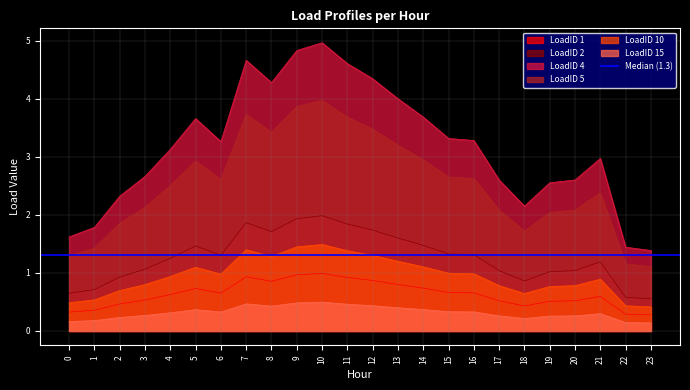

Reading left to right, list all the values displayed in this chart.

LoadID 1: 0.3	0.4	0.5	0.5	0.6	0.7	0.7	0.9	0.9	1.0	1.0	0.9	0.9	0.8	0.7	0.7	0.7	0.5	0.4	0.5	0.5	0.6	0.3	0.3
LoadID 2: 0.6	0.7	0.9	1.1	1.3	1.5	1.3	1.9	1.7	1.9	2.0	1.8	1.7	1.6	1.5	1.3	1.3	1.0	0.9	1.0	1.0	1.2	0.6	0.6
LoadID 4: 1.6	1.8	2.3	2.7	3.1	3.7	3.3	4.7	4.3	4.8	5.0	4.6	4.3	4.0	3.7	3.3	3.3	2.6	2.2	2.6	2.6	3.0	1.4	1.4
LoadID 5: 1.3	1.4	1.9	2.1	2.5	2.9	2.6	3.7	3.4	3.9	4.0	3.7	3.5	3.2	2.9	2.7	2.6	2.1	1.7	2.0	2.1	2.4	1.2	1.1
LoadID 10: 0.5	0.5	0.7	0.8	0.9	1.1	1.0	1.4	1.3	1.4	1.5	1.4	1.3	1.2	1.1	1.0	1.0	0.8	0.6	0.8	0.8	0.9	0.4	0.4
LoadID 15: 0.2	0.2	0.2	0.3	0.3	0.4	0.3	0.5	0.4	0.5	0.5	0.5	0.4	0.4	0.4	0.3	0.3	0.3	0.2	0.3	0.3	0.3	0.1	0.1